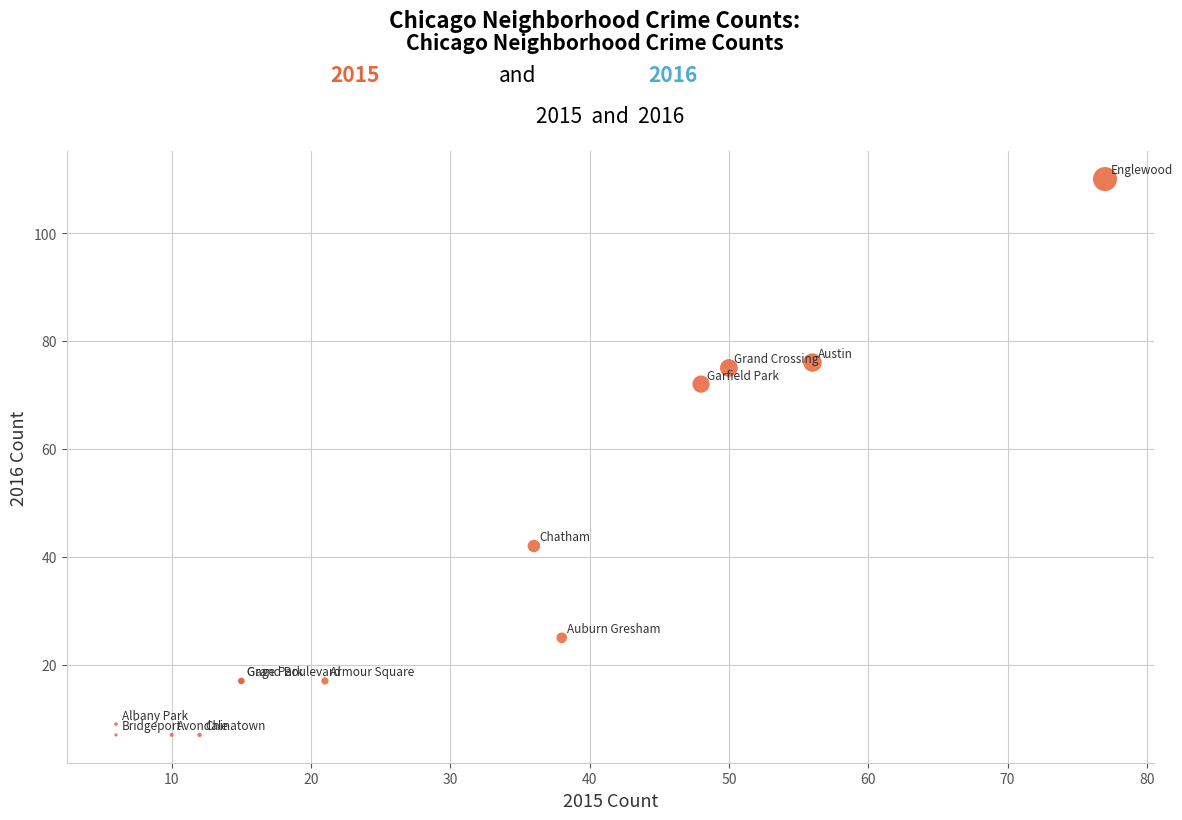

What Y value in the scatter plot is closest to 58?

72